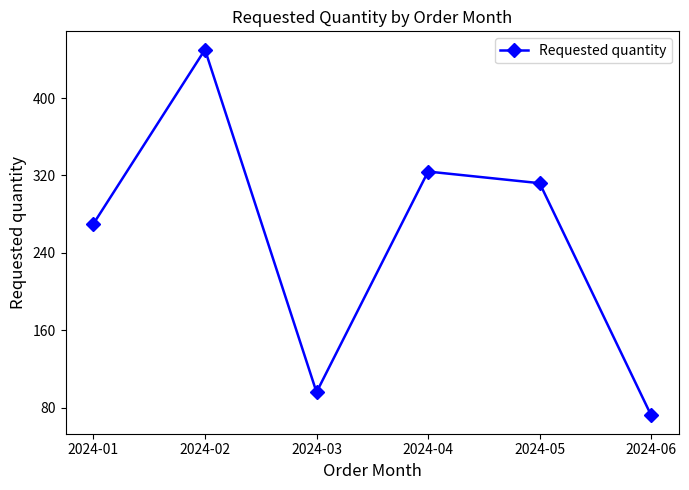

Count the number of data series in this chart.

1